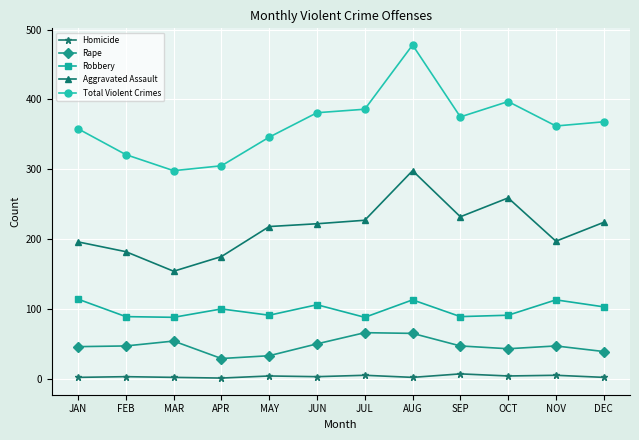

What is the total value across all series at JAN?

716